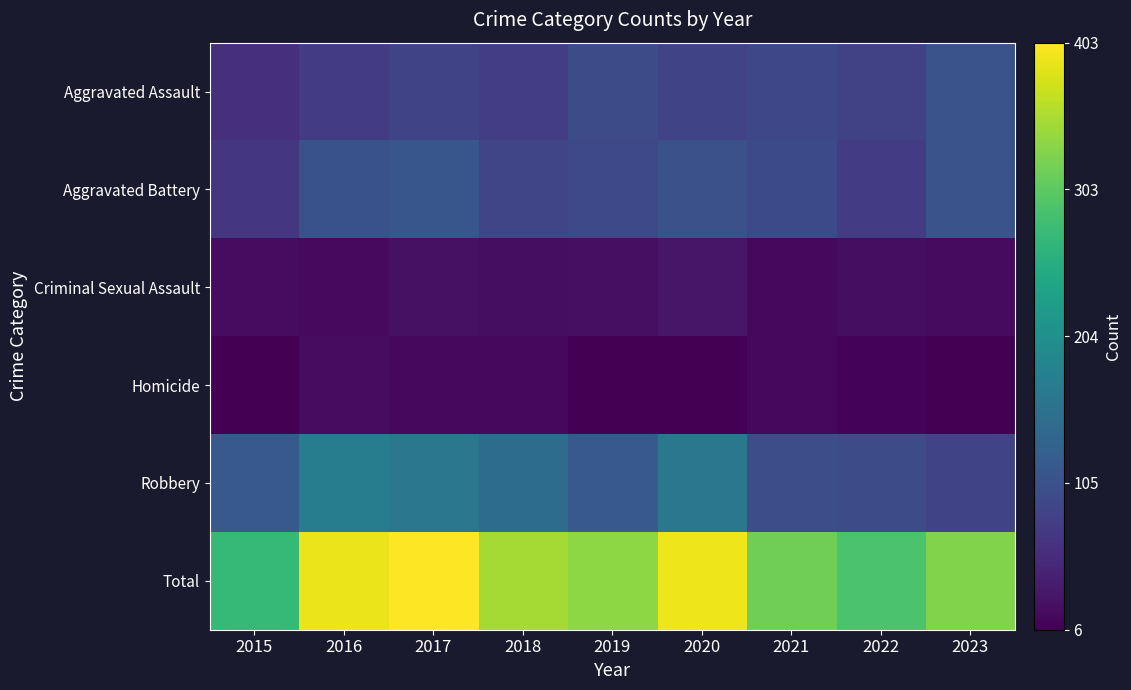

Reading right to left, transcribe all the data shown in this chart.

Aggravated Assault: 2023=108	2022=85	2021=92	2020=88	2019=96	2018=78	2017=88	2016=76	2015=60
Aggravated Battery: 2023=108	2022=75	2021=95	2020=104	2019=93	2018=89	2017=112	2016=106	2015=69
Criminal Sexual Assault: 2023=17	2022=21	2021=14	2020=30	2019=22	2018=21	2017=24	2016=16	2015=19
Homicide: 2023=7	2022=10	2021=14	2020=6	2019=7	2018=14	2017=15	2016=19	2015=7
Robbery: 2023=88	2022=99	2021=102	2020=165	2019=117	2018=147	2017=164	2016=175	2015=117
Total: 2023=328	2022=290	2021=317	2020=393	2019=335	2018=349	2017=403	2016=392	2015=272